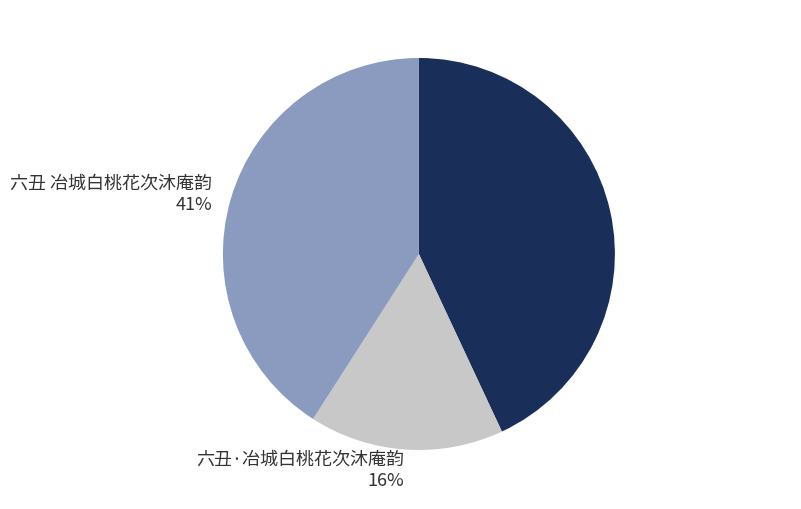

Which has a higher value, 六丑·冶城白桃花次沐庵韵 or 六丑 冶城白桃花次沐庵韵?

六丑 冶城白桃花次沐庵韵